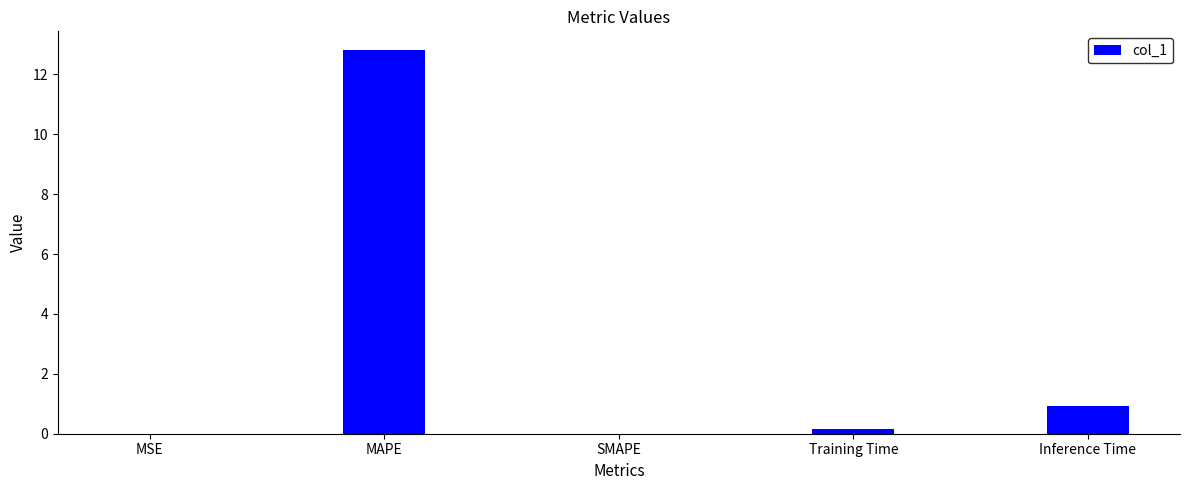

Are the bars horizontal?

No